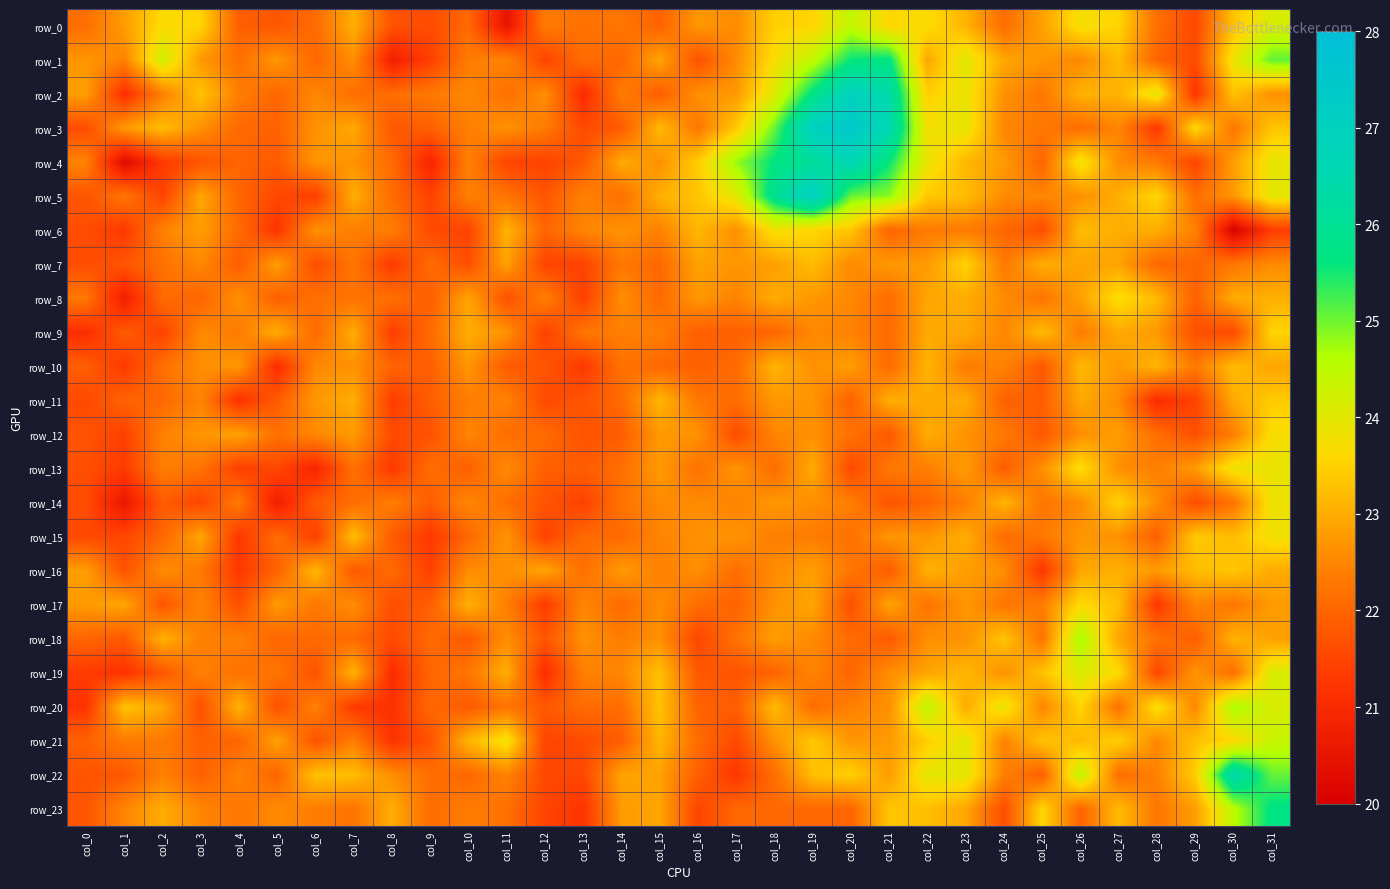

Reading right to left, transcribe all the data shown in this chart.

row_0: 24.2	23.3	21.5	22.2	23.5	23.8	22.9	22.1	23.1	23.7	23.6	24.4	23.5	23.5	22.6	22.7	22.0	22.3	22.2	22.3	20.5	22.1	21.6	21.7	23.0	22.1	21.8	21.9	23.5	23.7	22.8	22.1
row_1: 25.1	23.9	21.6	22.0	23.2	22.5	22.7	22.9	24.0	22.9	25.7	25.6	24.5	23.7	22.5	21.7	22.9	22.0	22.1	21.5	22.5	22.4	21.4	20.8	22.6	22.0	22.7	22.2	22.7	24.2	22.4	22.7
row_2: 22.6	23.3	21.2	24.0	23.1	23.1	22.3	22.7	23.9	23.5	26.4	26.9	25.7	24.1	22.8	22.6	21.9	22.4	21.0	22.6	22.1	22.5	22.3	22.1	22.1	22.5	22.0	22.4	23.3	22.4	21.1	22.8
row_3: 23.3	22.3	23.6	21.3	22.5	22.1	22.3	22.5	23.9	23.8	26.6	27.4	27.0	25.0	23.4	22.3	23.2	21.8	21.6	22.3	22.7	22.4	21.9	21.8	22.9	22.7	21.9	22.1	22.6	23.2	22.8	21.6
row_4: 23.9	22.8	21.5	22.3	22.6	23.9	22.0	22.8	23.2	23.9	25.6	26.6	26.1	25.6	24.8	23.4	22.6	23.0	21.8	21.5	21.5	22.4	20.9	22.1	22.7	22.7	21.8	22.0	21.7	21.3	20.3	22.5
row_5: 24.0	22.7	22.1	23.6	23.1	22.6	22.5	22.6	23.2	23.4	24.9	25.0	27.1	25.9	24.0	23.3	23.1	22.1	22.4	21.7	22.2	22.4	21.4	22.1	23.0	21.4	21.5	22.0	22.9	21.5	22.3	21.7
row_6: 21.4	20.1	22.4	23.0	23.0	23.2	21.6	22.0	22.3	22.3	22.0	23.3	23.6	23.8	22.6	23.1	22.4	22.7	22.5	22.0	23.1	21.5	21.6	22.4	22.4	22.7	21.2	22.1	22.8	22.4	21.3	21.6
row_7: 22.6	22.3	22.0	22.0	22.9	22.9	23.0	22.3	23.5	22.8	22.7	22.5	23.2	22.8	22.7	22.9	22.0	22.3	21.5	21.5	22.9	21.6	22.1	21.3	22.3	21.6	22.8	21.8	22.5	22.2	21.7	21.6
row_8: 23.0	23.0	21.9	23.2	23.7	22.9	22.2	22.6	23.0	22.9	22.1	22.5	22.7	23.0	22.4	22.7	22.1	22.6	21.4	22.4	21.7	22.9	21.9	22.2	22.2	22.2	21.9	22.7	22.0	22.1	20.7	22.3
row_9: 23.6	21.6	21.6	22.8	23.0	22.3	23.2	22.5	23.0	23.0	22.1	22.4	22.5	22.0	21.9	21.9	22.4	22.4	22.2	21.4	22.6	23.0	22.1	21.4	23.0	22.1	23.0	22.3	22.6	21.4	21.8	21.1
row_10: 22.9	23.2	22.3	23.1	22.8	23.2	21.8	22.5	22.3	23.1	22.1	22.8	22.6	23.1	22.1	21.9	22.1	22.2	21.3	21.8	21.8	22.7	21.9	22.0	22.7	22.5	21.1	22.7	22.6	22.1	21.3	21.9
row_11: 23.4	23.0	21.5	21.1	22.6	23.0	21.9	21.9	23.0	23.0	23.0	21.9	22.7	22.7	22.1	22.3	23.1	22.1	21.7	21.6	22.4	22.4	21.9	21.4	23.0	22.7	21.8	21.1	22.5	22.0	22.0	21.6
row_12: 23.7	22.4	21.7	22.1	22.8	22.6	21.8	22.3	22.7	23.0	21.8	22.2	22.6	22.5	21.6	22.7	22.7	21.9	21.7	22.1	22.1	22.5	21.7	21.6	22.8	22.5	22.2	22.9	22.7	22.4	21.4	21.7
row_13: 23.9	23.9	22.8	22.4	22.6	23.7	22.6	21.9	22.8	22.4	22.3	21.5	23.0	22.1	22.7	22.2	22.8	22.1	21.9	21.9	22.6	21.9	22.1	21.3	22.2	20.9	21.5	21.4	22.2	22.4	21.3	21.6
row_14: 23.8	22.2	21.6	22.6	23.5	22.6	22.2	23.1	22.4	22.0	21.7	22.4	22.6	22.7	22.4	22.6	22.5	22.2	21.4	21.7	22.1	22.5	21.9	22.4	22.1	21.8	20.7	22.3	21.5	21.9	20.6	21.6
row_15: 23.8	23.2	23.4	21.9	22.6	22.7	22.3	22.1	23.0	22.7	22.7	22.2	22.4	22.4	22.7	22.7	22.5	22.1	22.1	21.4	22.7	22.0	21.3	21.8	23.3	21.4	22.1	21.2	22.9	22.0	21.5	21.5
row_16: 23.0	23.4	23.2	22.8	23.0	22.9	21.2	22.6	22.8	23.1	21.8	22.3	22.8	22.6	22.1	22.6	22.4	22.8	22.1	22.9	22.6	22.6	21.4	22.1	21.8	23.2	21.9	21.3	22.3	22.6	21.7	22.8
row_17: 22.8	22.3	22.5	21.3	23.3	23.6	22.4	22.2	22.7	22.2	22.9	21.6	22.9	22.7	21.9	22.1	22.6	22.1	22.5	21.3	22.4	23.0	21.9	21.6	22.6	22.3	22.8	21.6	22.5	21.7	22.9	22.8
row_18: 22.8	23.1	21.9	22.2	22.9	24.7	22.2	23.3	22.7	22.6	21.8	22.1	22.5	22.8	22.2	21.5	22.6	22.4	22.6	21.7	22.6	21.8	22.0	21.6	22.1	22.1	22.0	22.4	22.4	23.1	21.8	22.0
row_19: 24.1	22.1	22.7	21.5	23.7	24.1	23.3	22.6	23.2	22.9	22.6	22.0	22.5	22.0	21.7	21.8	23.3	22.5	22.4	21.1	23.0	22.3	22.0	21.1	23.1	21.7	22.2	22.2	22.4	21.8	21.2	21.3
row_20: 24.1	24.7	22.5	23.8	22.2	23.6	22.5	23.9	23.0	24.5	22.6	22.4	22.1	23.2	21.9	22.0	23.3	22.1	22.1	21.8	22.2	21.8	22.0	21.2	21.3	22.4	21.6	23.1	21.6	22.9	23.3	21.2
row_21: 24.4	23.6	23.3	22.5	23.5	23.2	23.3	22.4	24.0	23.4	22.8	22.7	23.4	22.6	21.5	22.1	23.1	21.9	21.6	21.5	23.8	23.1	21.7	21.2	22.3	21.7	22.9	22.0	21.9	22.3	22.3	21.9
row_22: 25.1	26.5	23.4	22.4	22.1	24.5	21.9	22.4	24.0	24.0	22.8	23.5	23.3	22.1	21.2	21.9	22.9	22.9	21.5	21.5	22.5	22.0	22.1	22.6	23.2	23.3	22.0	22.4	21.9	22.4	21.8	21.7
row_23: 25.7	24.5	22.8	22.3	23.2	22.0	23.6	21.6	22.9	23.2	23.4	22.0	22.0	22.0	22.0	21.5	22.9	22.8	21.2	21.5	22.2	22.4	22.1	23.0	22.2	22.4	22.6	22.3	22.5	23.0	22.5	21.7